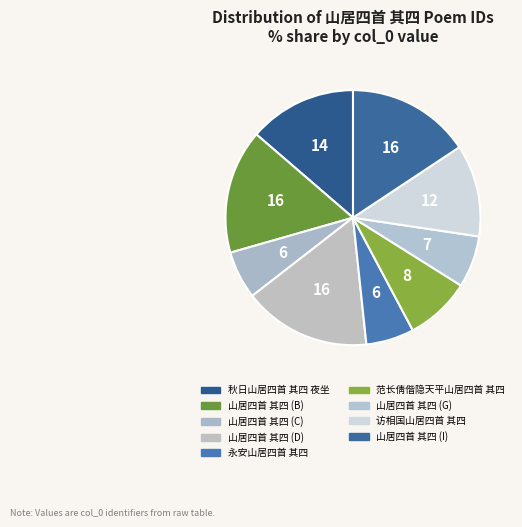

How many slices are in this pie chart?

9